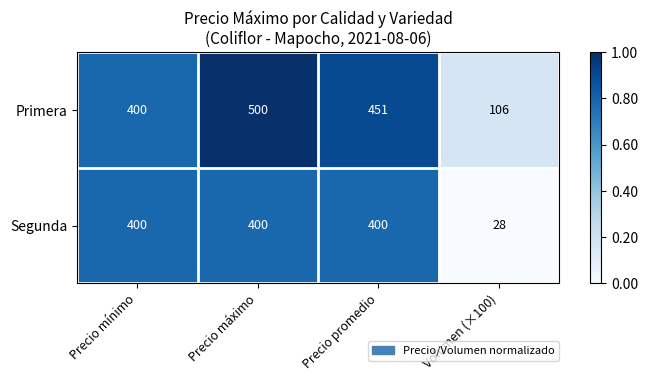

Which series changed the most between Precio mínimo and Precio promedio?

Primera